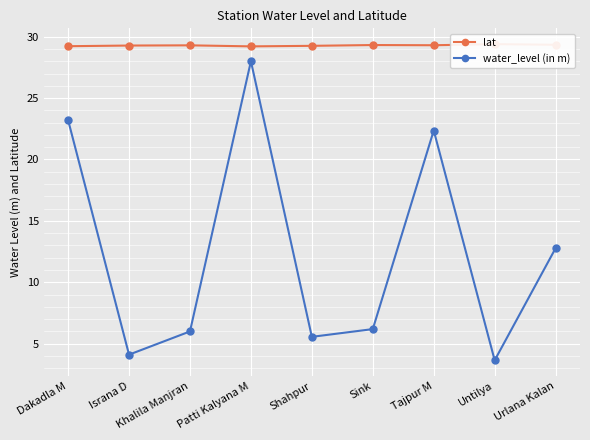

At which label does lat reach its peak?

Untilya